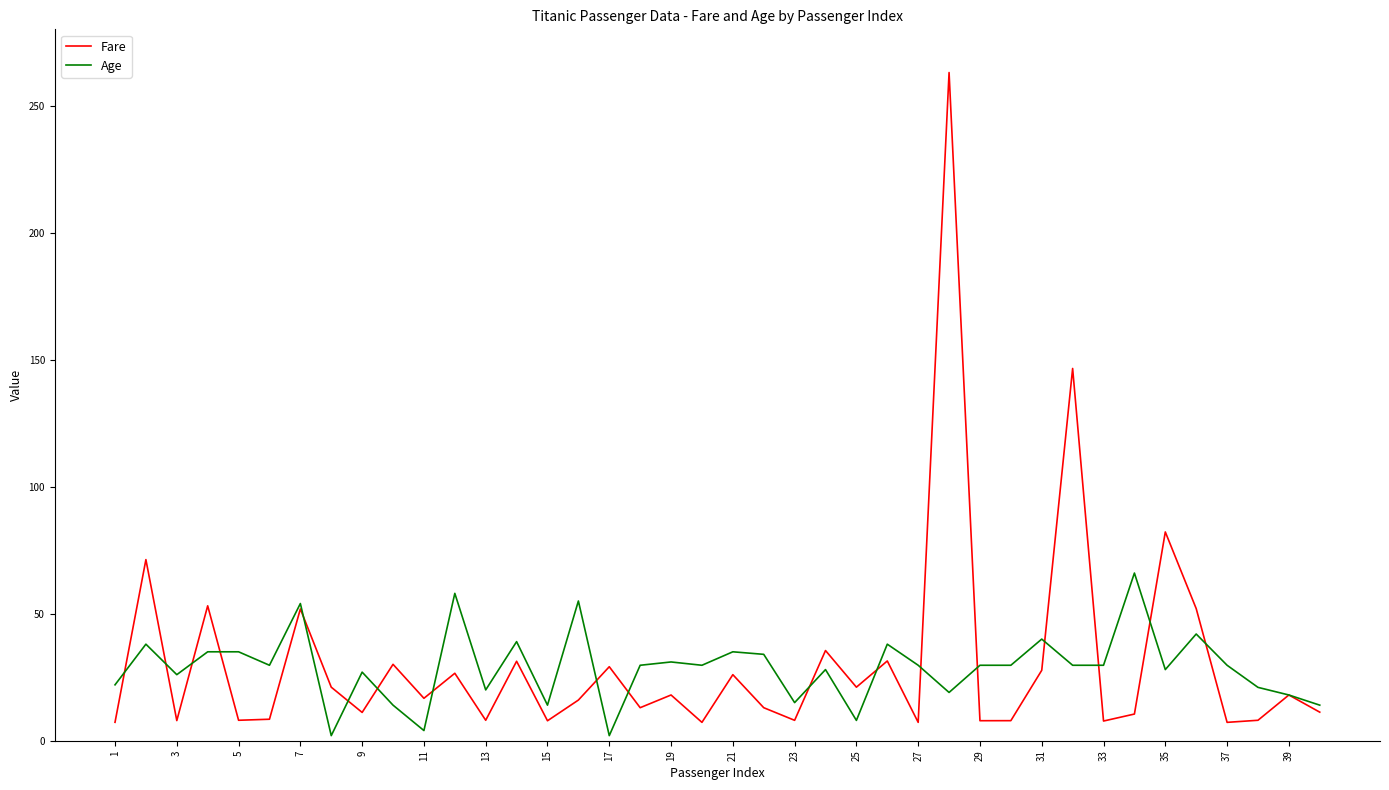

True or false: Age and Fare cross at least once.

True